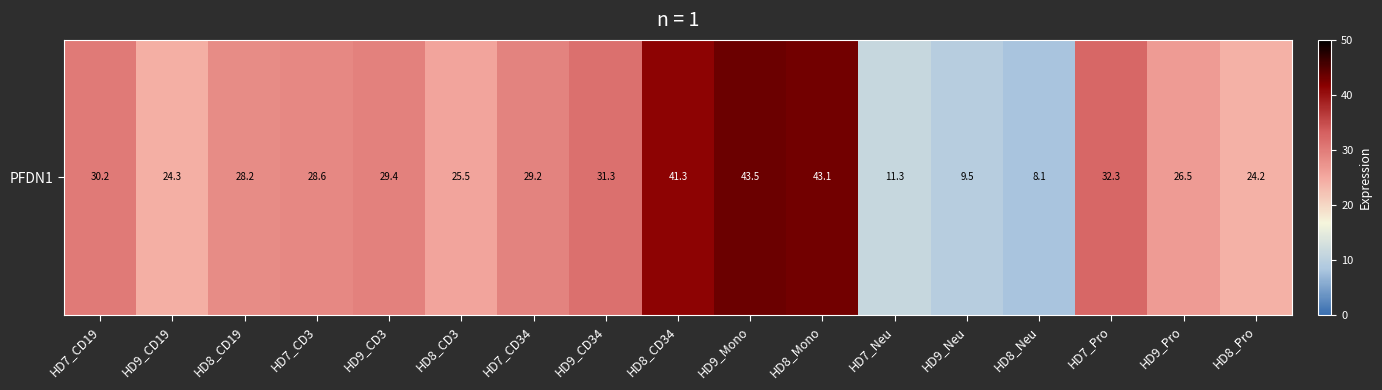

What is the difference between the values at HD7_CD3 and HD8_CD34?

12.8